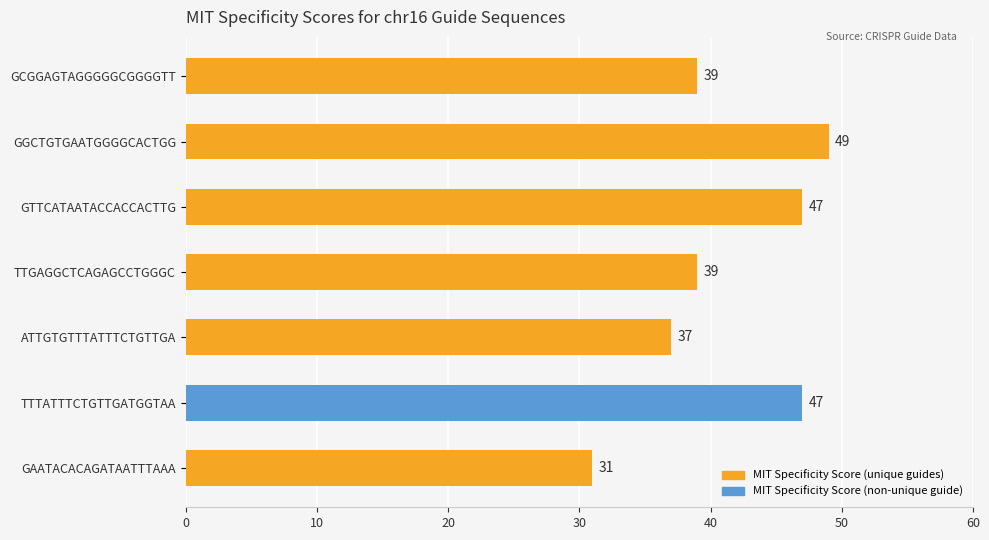

How many data points does each series have?

7